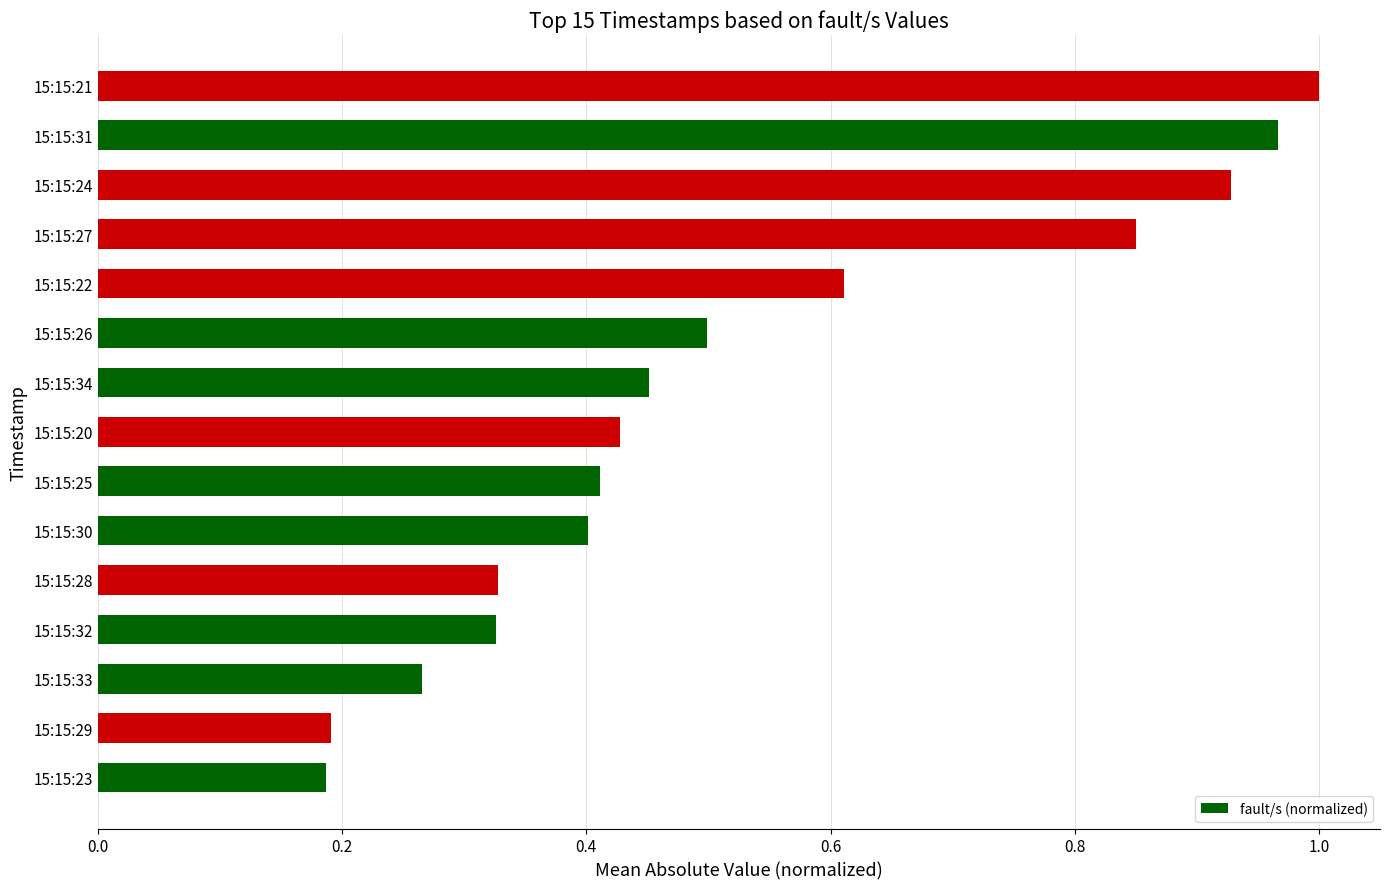

The value at 15:15:25 is 0.4. True or false?

True